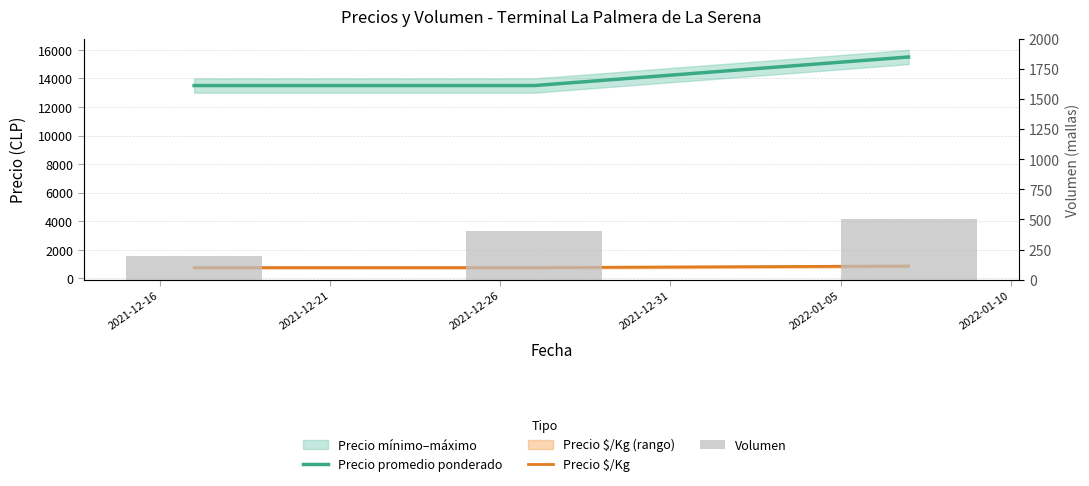

The value of Precio promedio ponderado at 2021-12-26 is 4243. True or false?

False